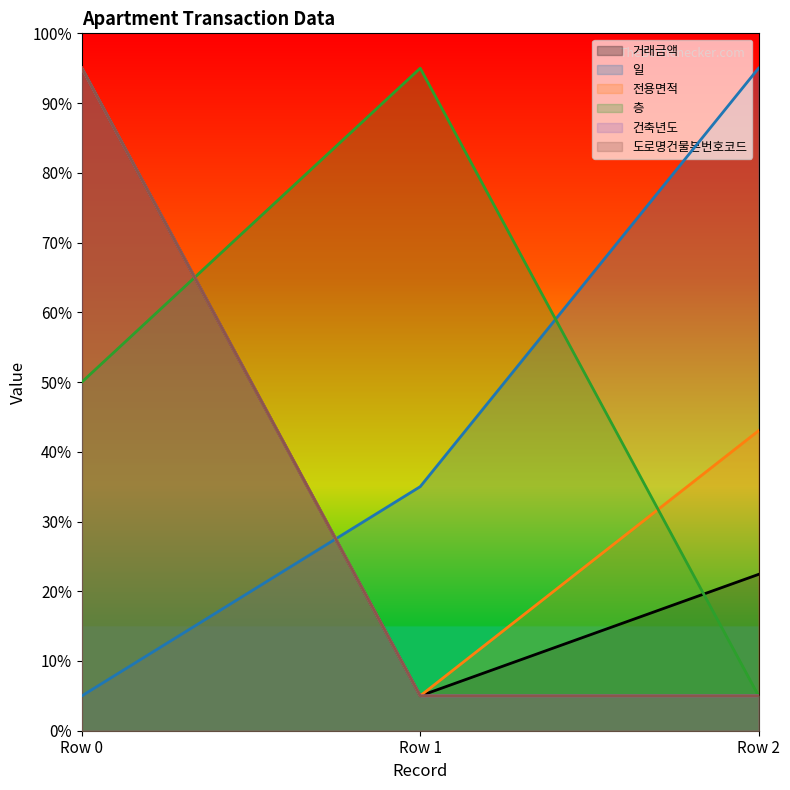

What is the lowest value of the 전용면적 series?

5.0